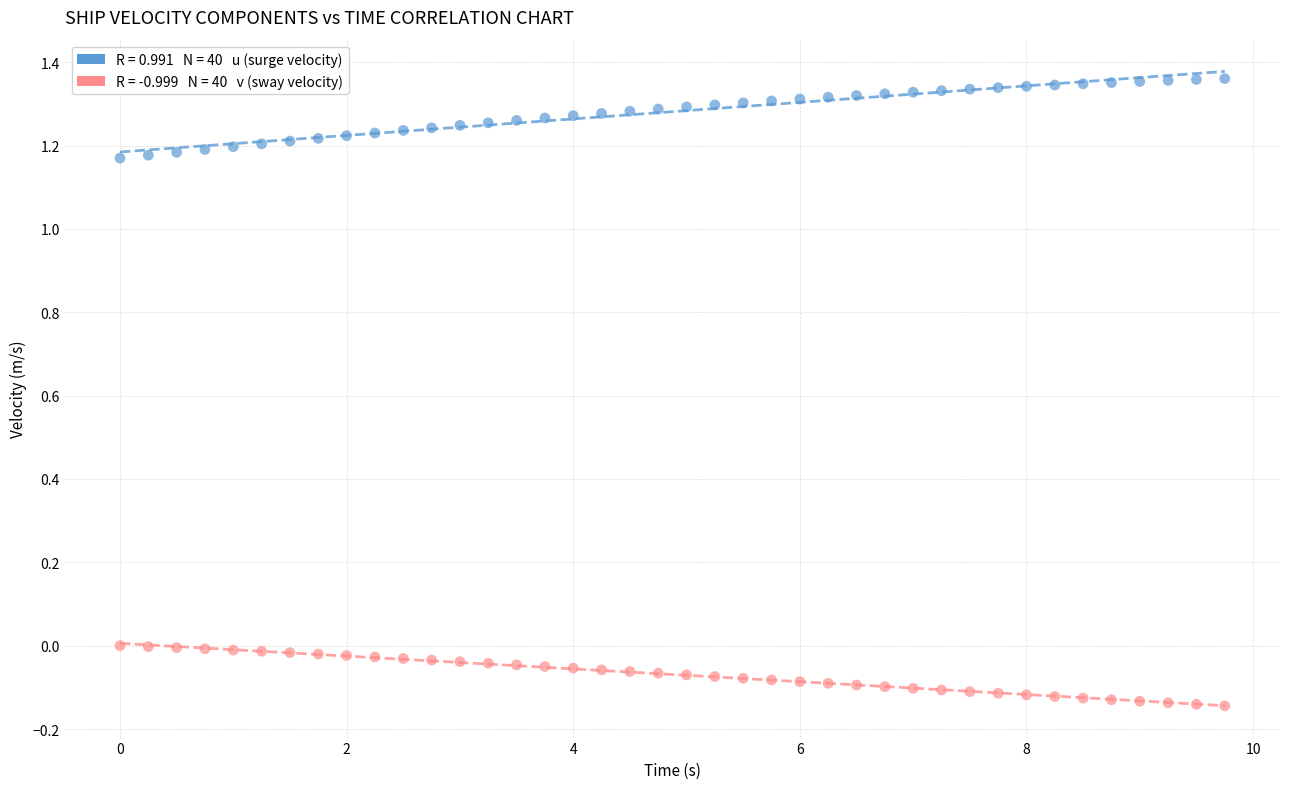

Across all data points, what is the range of Y values (max minus min)?

1.5